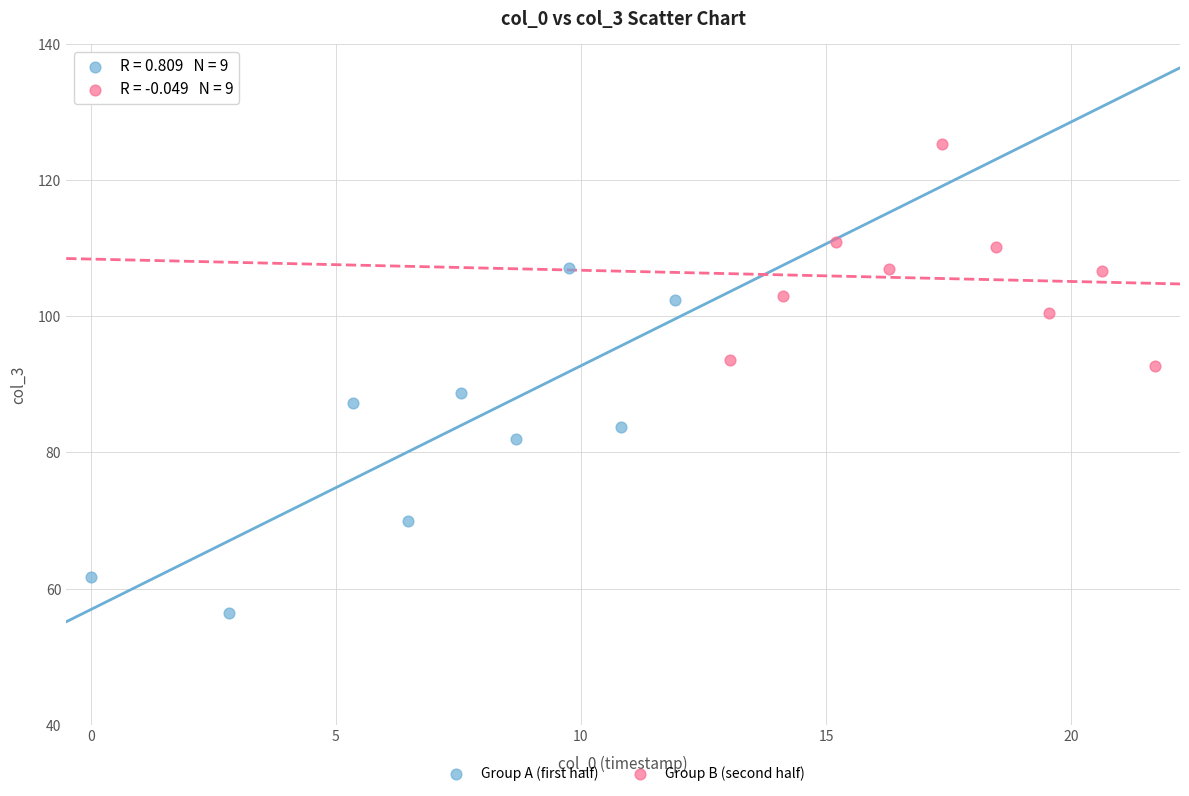

Which series has the largest Y range (max minus min)?

Group A (first half)